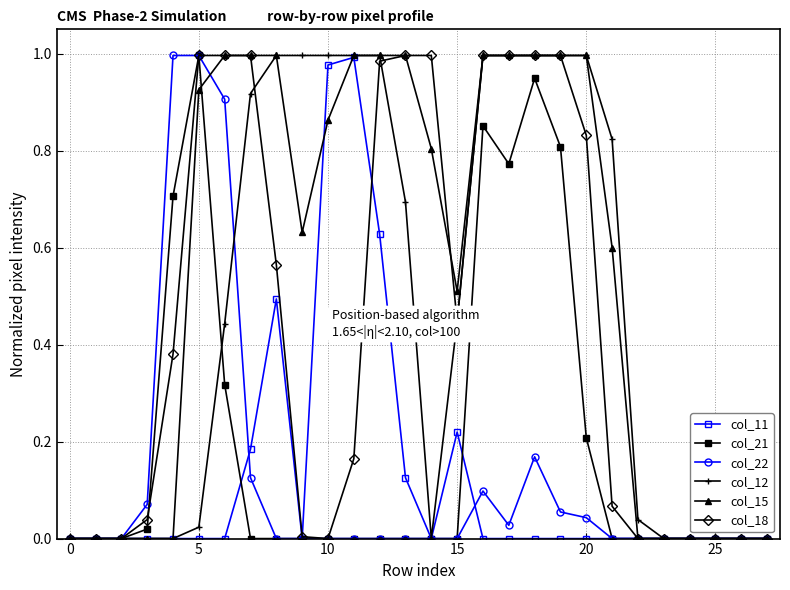

In col_15, how many points are lower than both neighbors (excluding endpoints)?

2